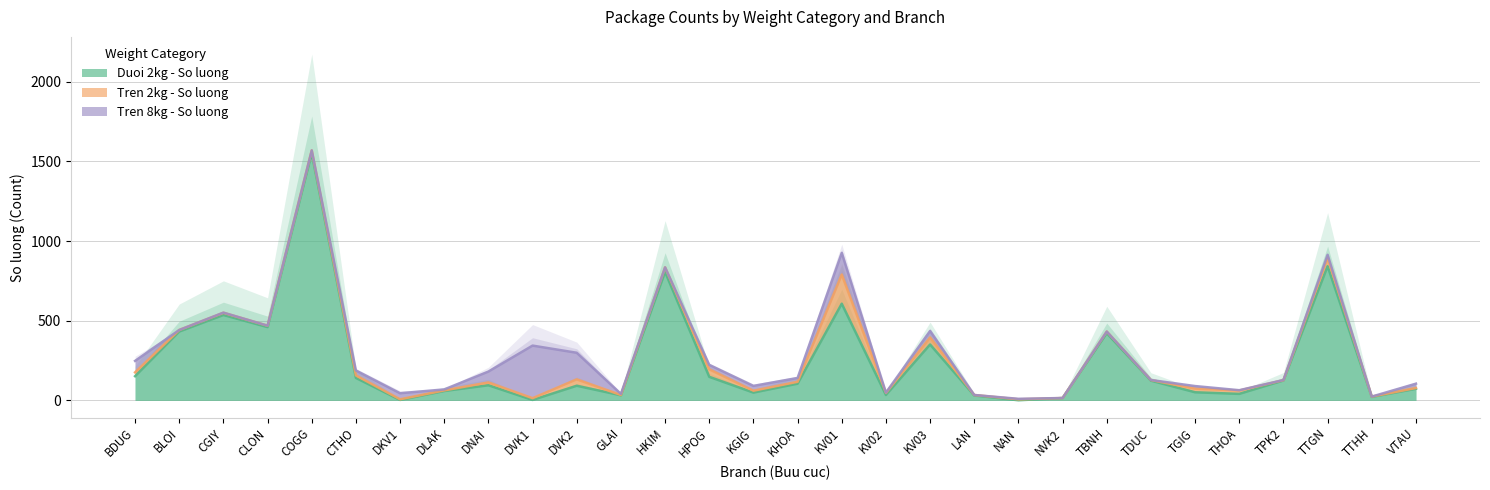

Is it true that Tren 2kg - So luong equals 7 at VTAU?

False